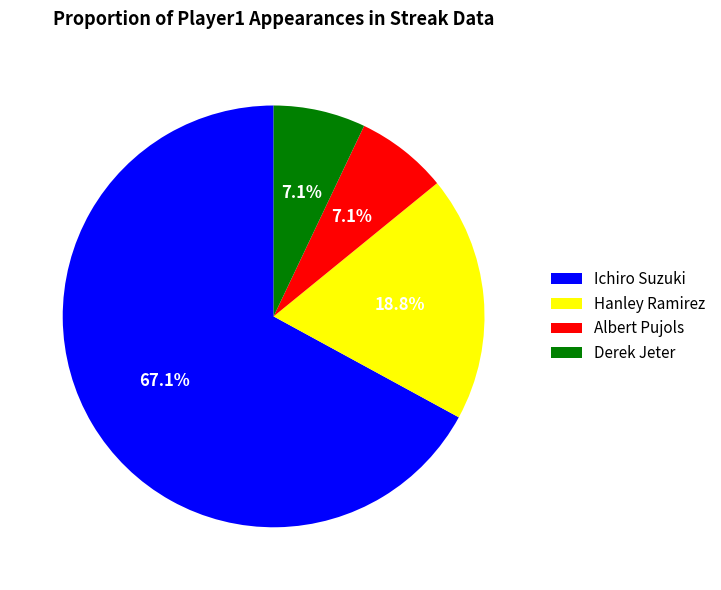

Which category has the biggest portion of the pie?

Ichiro Suzuki